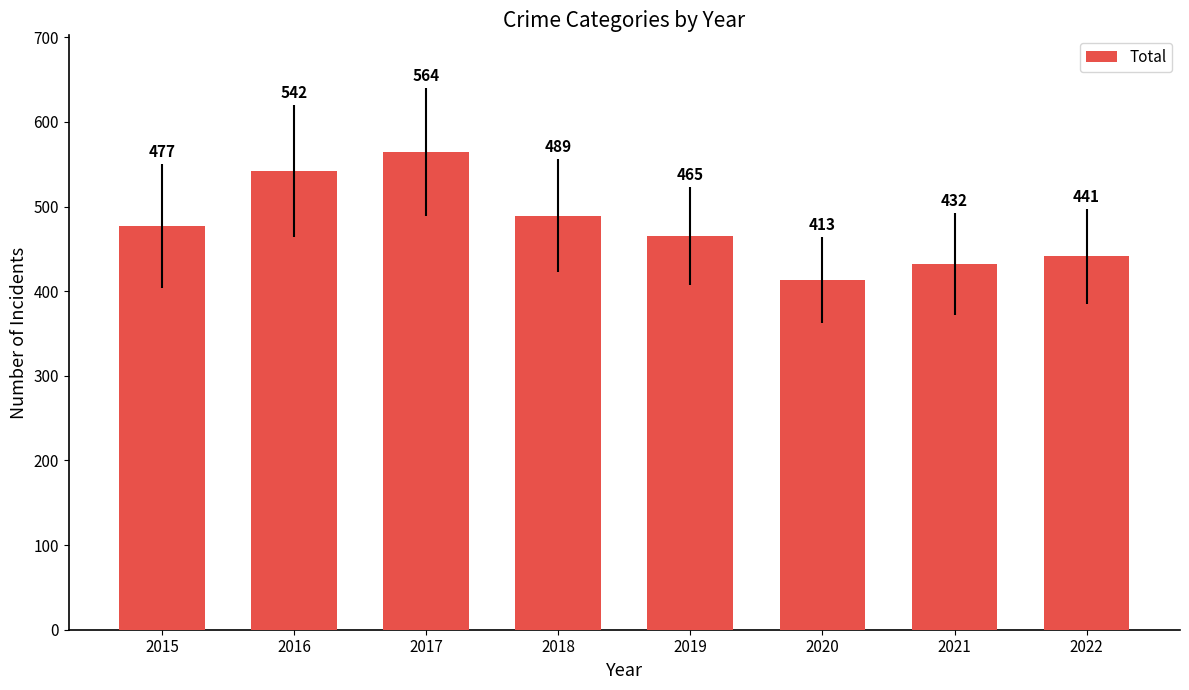

List the labels in order of value, largest first.

2017, 2016, 2018, 2015, 2019, 2022, 2021, 2020